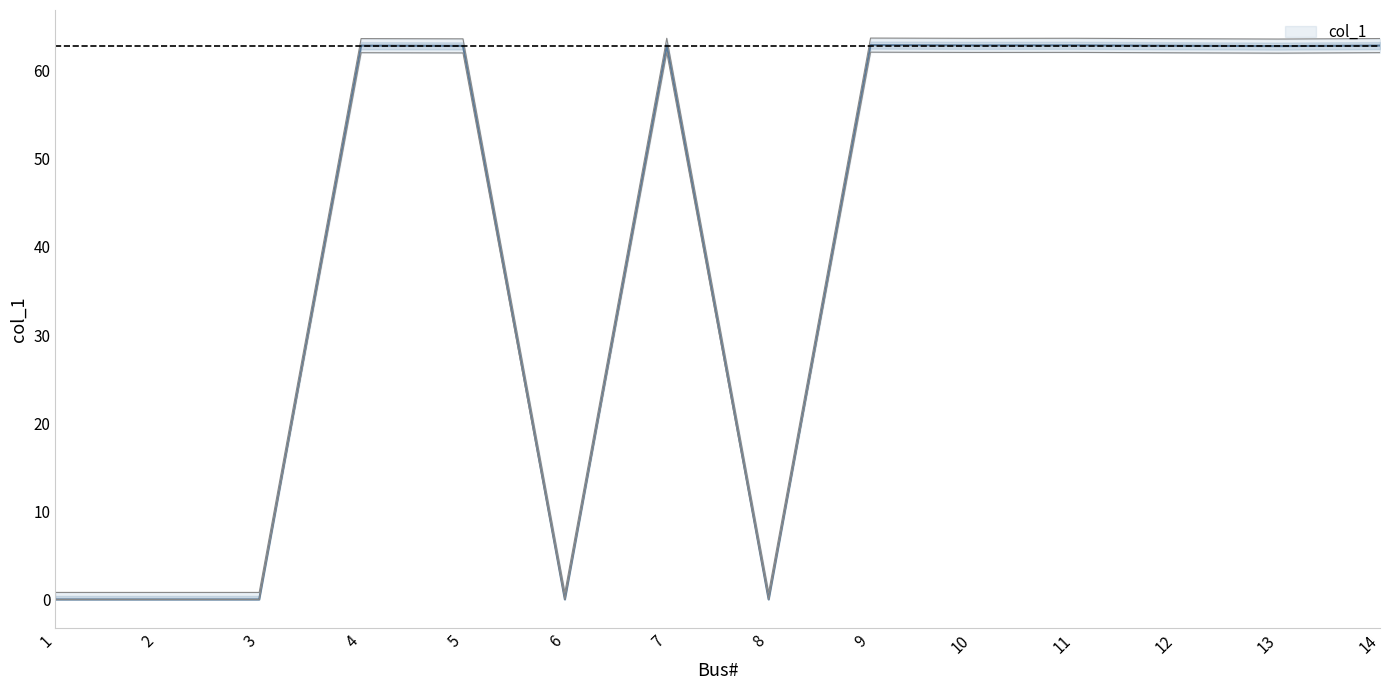

At which category does the data reach its first local valley?

6